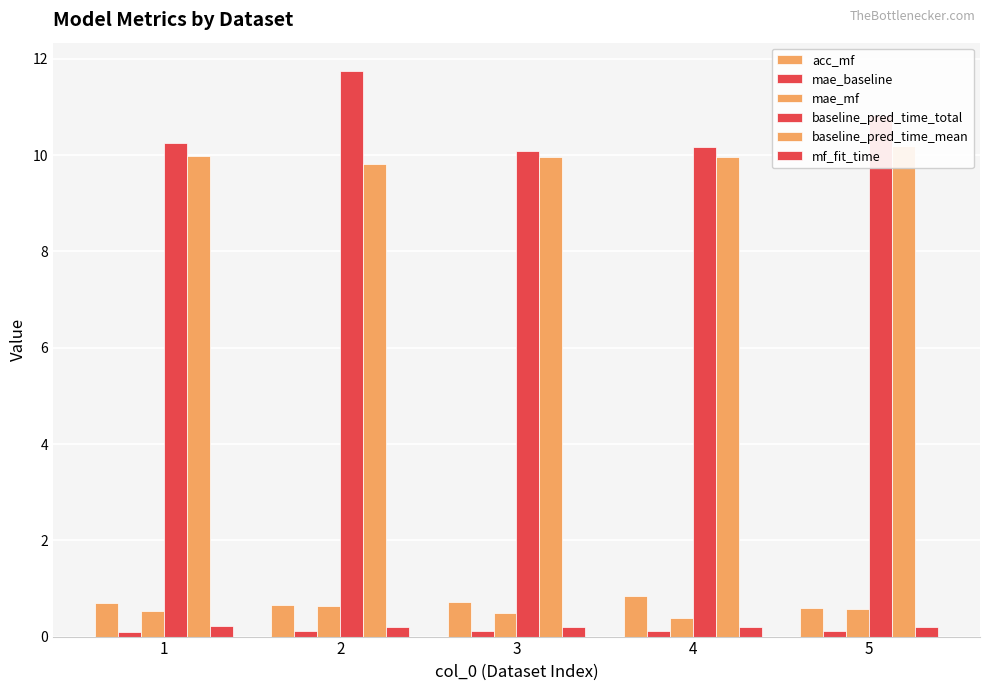

How many mf_fit_time values are between 0 and 1?

5